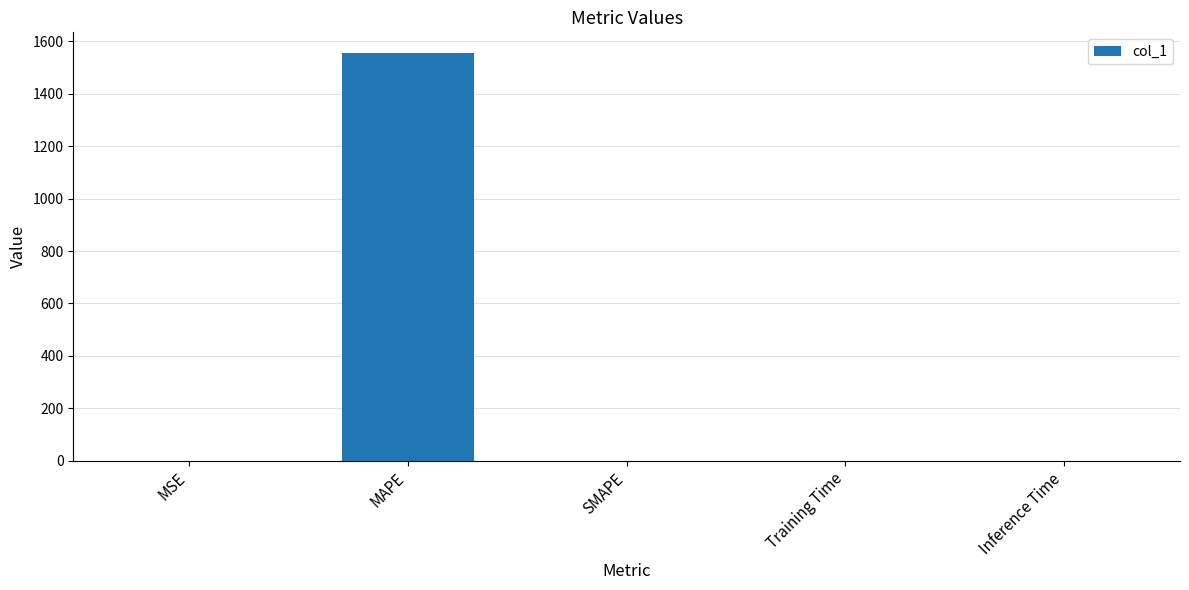

What is the maximum value shown in the chart?

1556.7